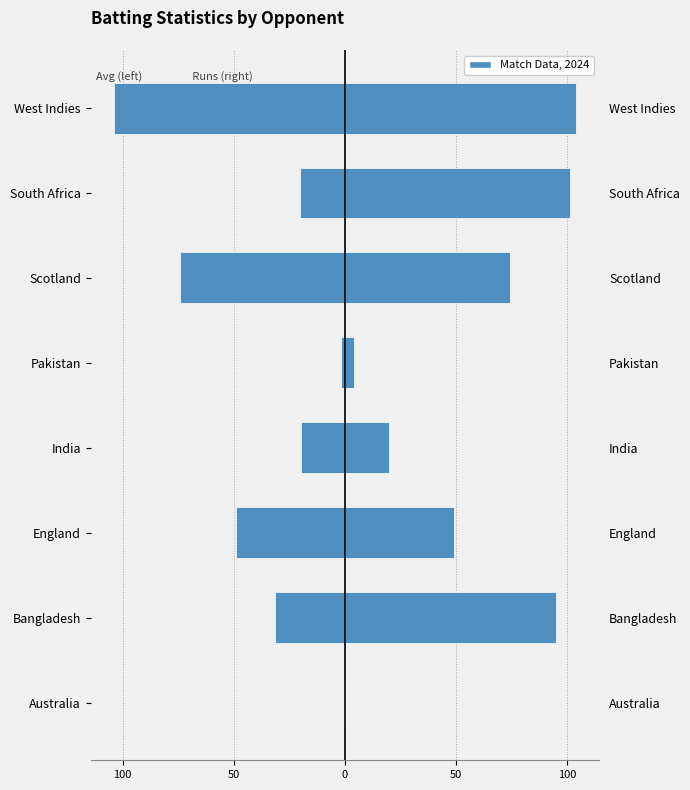

What is the average value of the Runs (right) series?

55.9